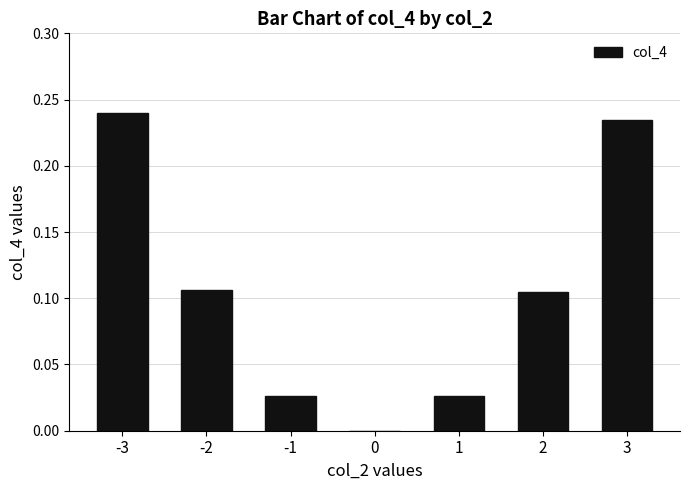

How many series are shown in this chart?

1